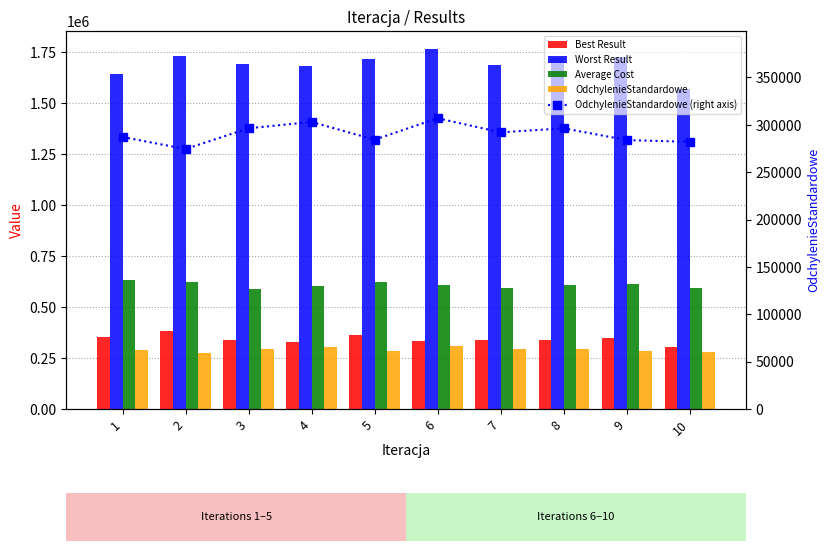

Which has a higher value, 4 or 2?

2